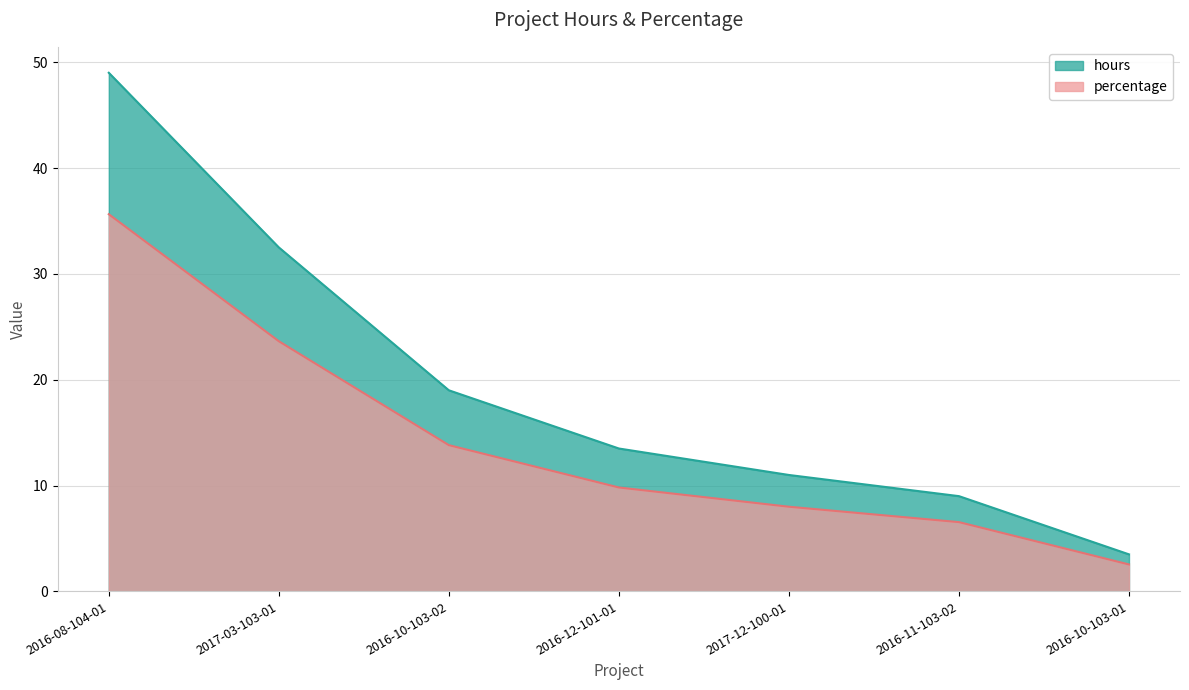

Reading left to right, what are all the values shown in this chart?

hours: 2016-08-104-01=49.0	2017-03-103-01=32.5	2016-10-103-02=19.0	2016-12-101-01=13.5	2017-12-100-01=11.0	2016-11-103-02=9.0	2016-10-103-01=3.5
percentage: 2016-08-104-01=35.6	2017-03-103-01=23.6	2016-10-103-02=13.8	2016-12-101-01=9.8	2017-12-100-01=8.0	2016-11-103-02=6.5	2016-10-103-01=2.5